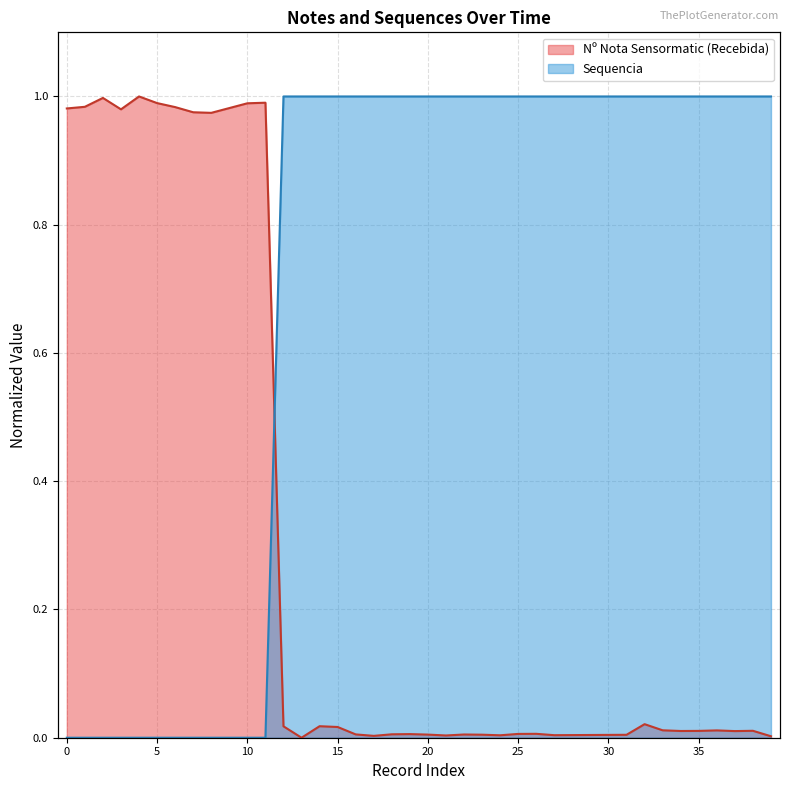

List the series in order of their overall mean, lowest first.

Nº Nota Sensormatic (Recebida), Sequencia